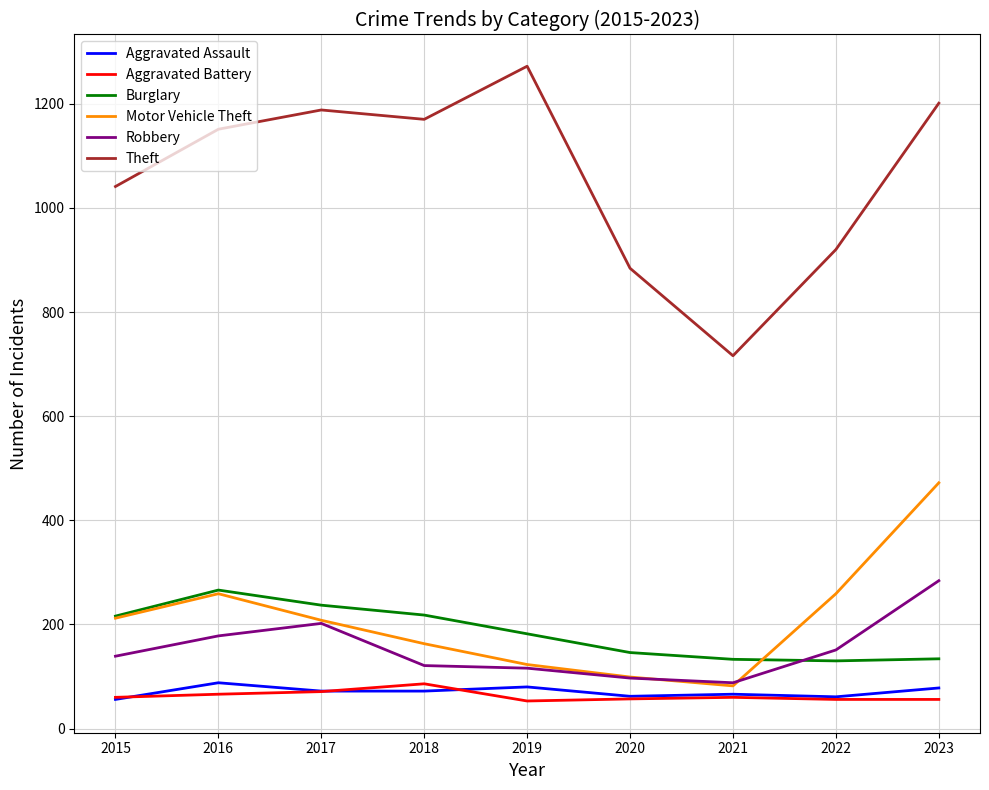

True or false: Robbery and Theft cross at least once.

False